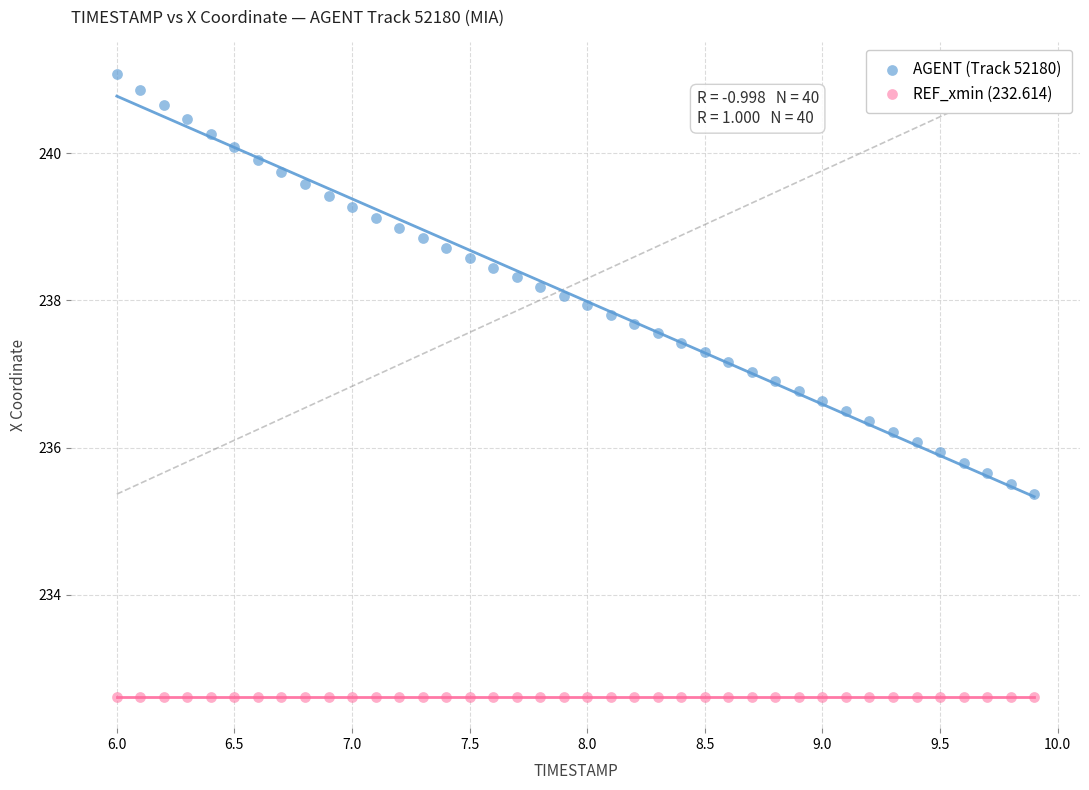

Which series reaches the maximum Y coordinate?

AGENT (Track 52180)